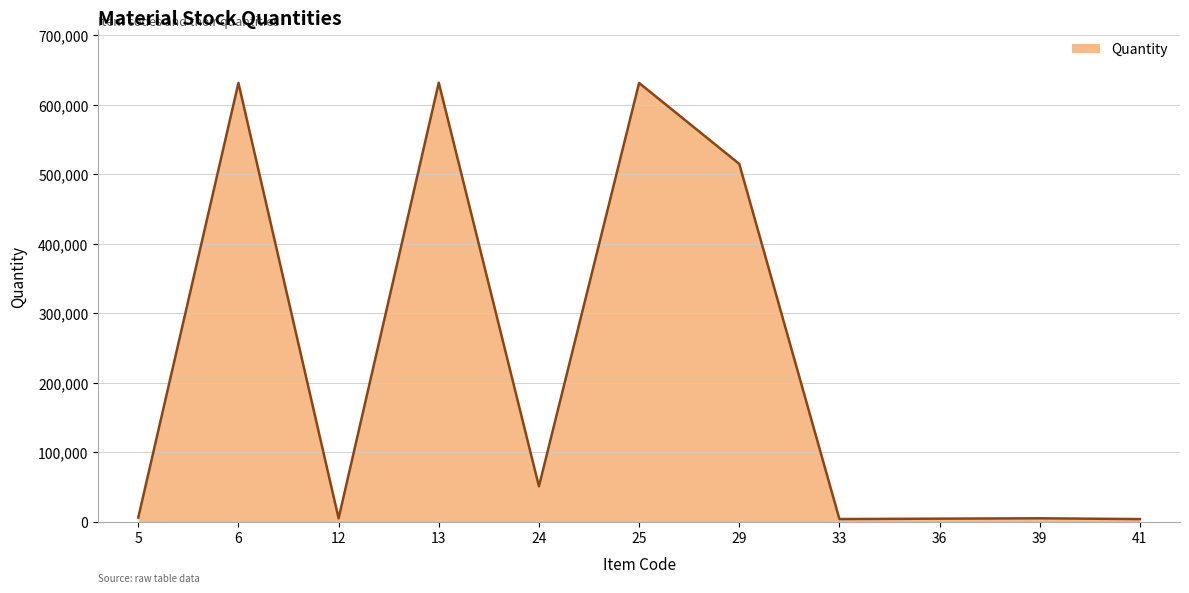

What is the maximum value shown in the chart?

631835